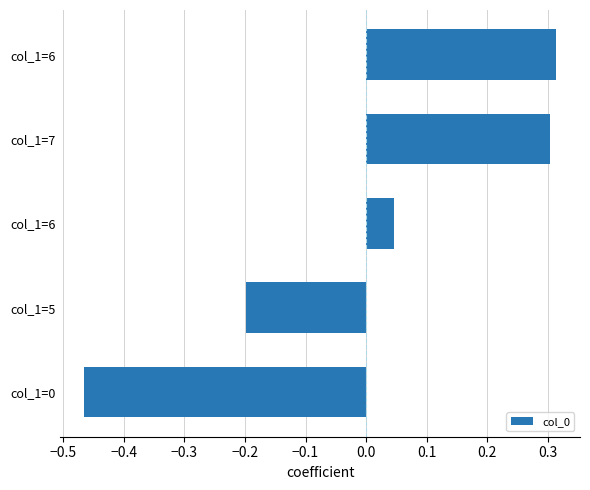

How many values exceed 0?

3